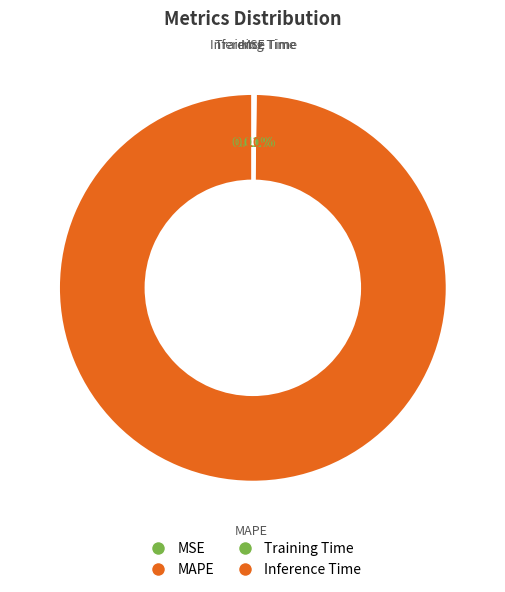

To the nearest percent, what is the average slice percentage?

25%